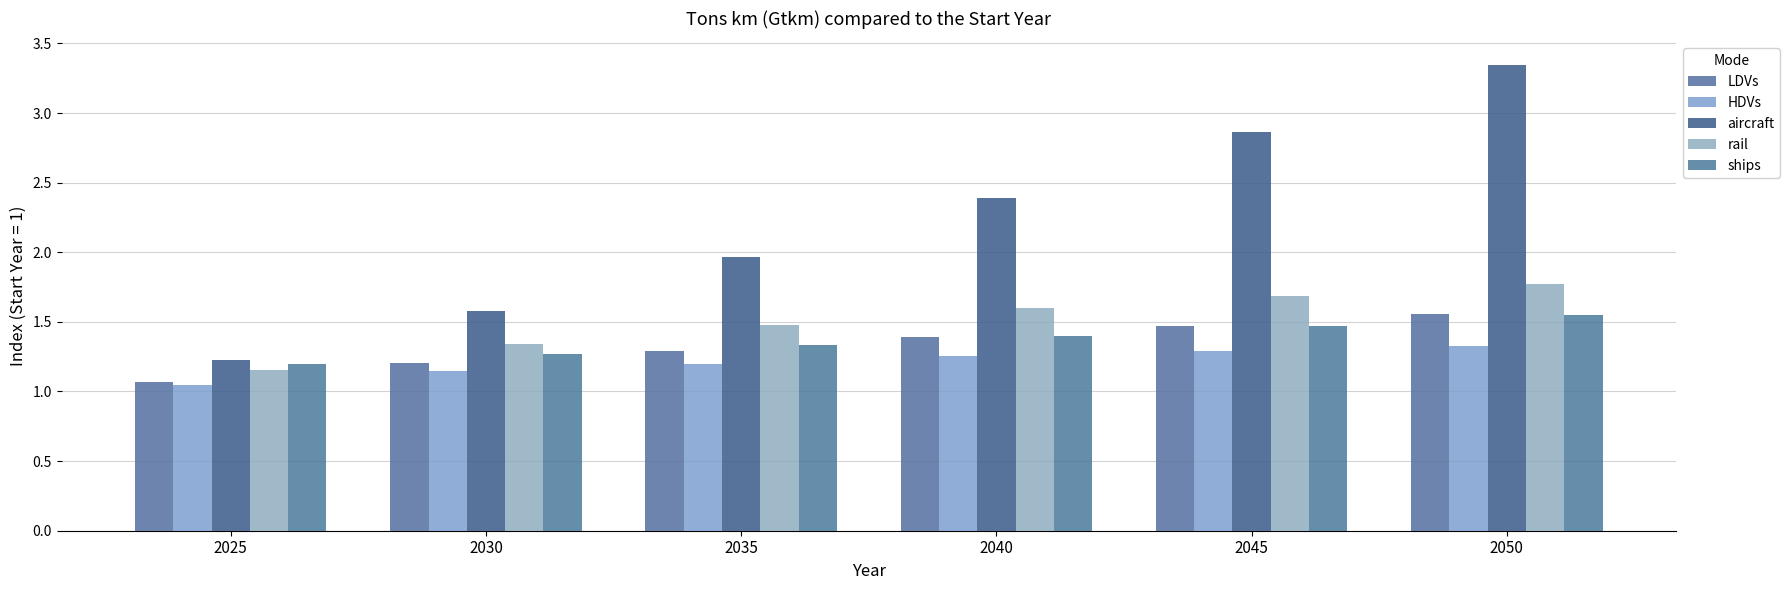

At which label does aircraft reach its peak?

2050